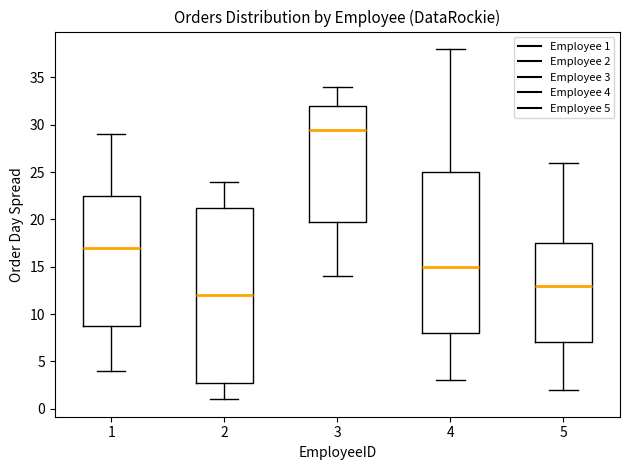

Reading left to right, read every box against the y-axis: the position of its median line, the range the box covers, and the ends of its whiskers. The values are not printed on the chart, so give them approximately, as read against the axis.

1: median 17.0, box 9.0 to 22.5, whiskers 4.0 to 29.0
2: median 12.0, box 3.0 to 21.5, whiskers 1.0 to 24.0
3: median 29.5, box 20.0 to 32.0, whiskers 14.0 to 34.0
4: median 15.0, box 8.0 to 25.0, whiskers 3.0 to 38.0
5: median 13.0, box 7.0 to 17.5, whiskers 2.0 to 26.0